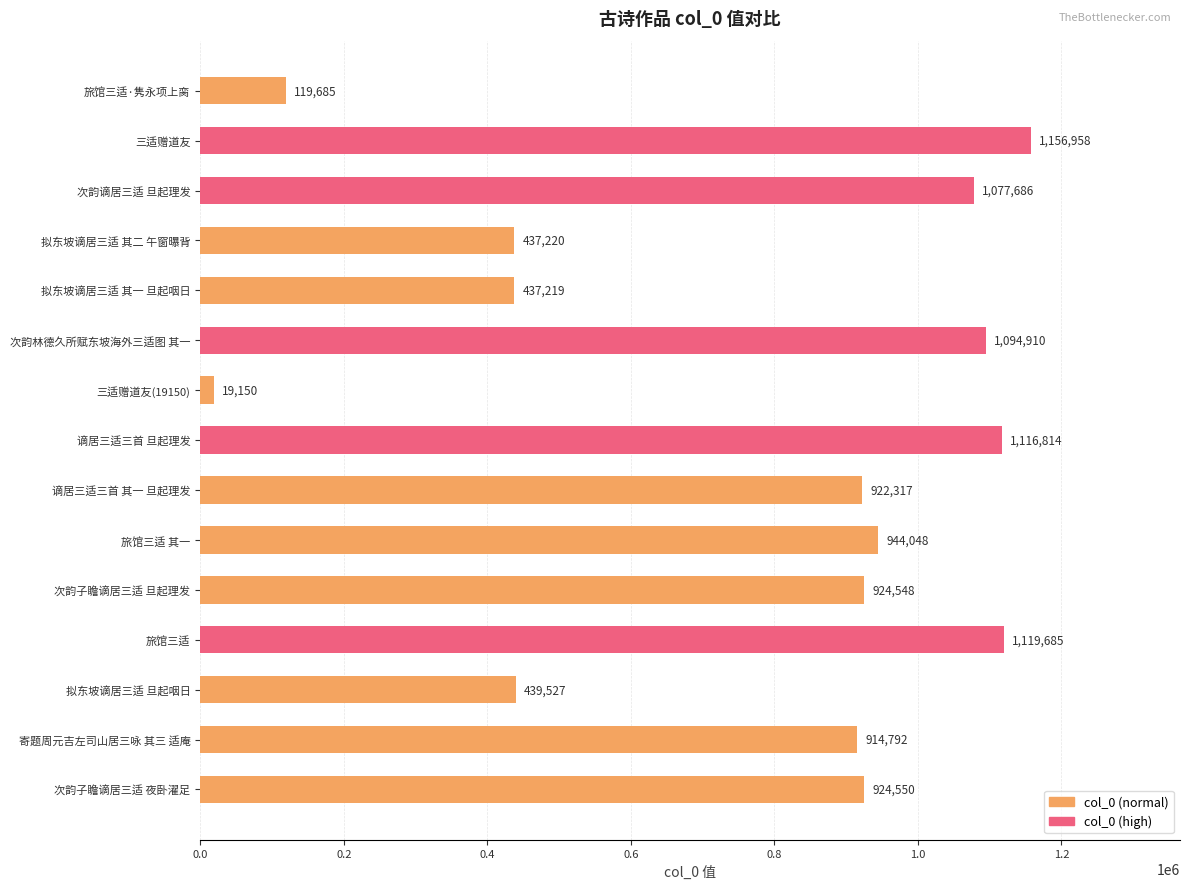

The chart shows a value of 1156958 at 三适赠道友. True or false?

True